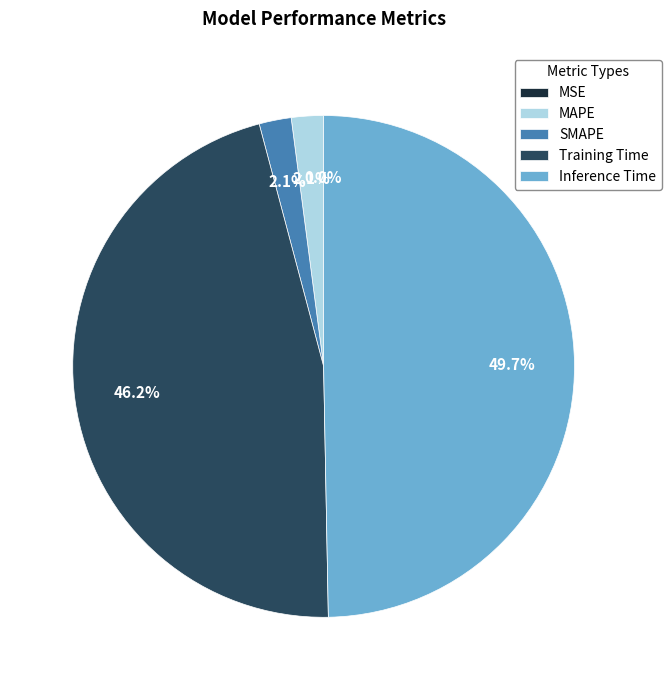

True or false: Training Time accounts for 32% of the total.

False